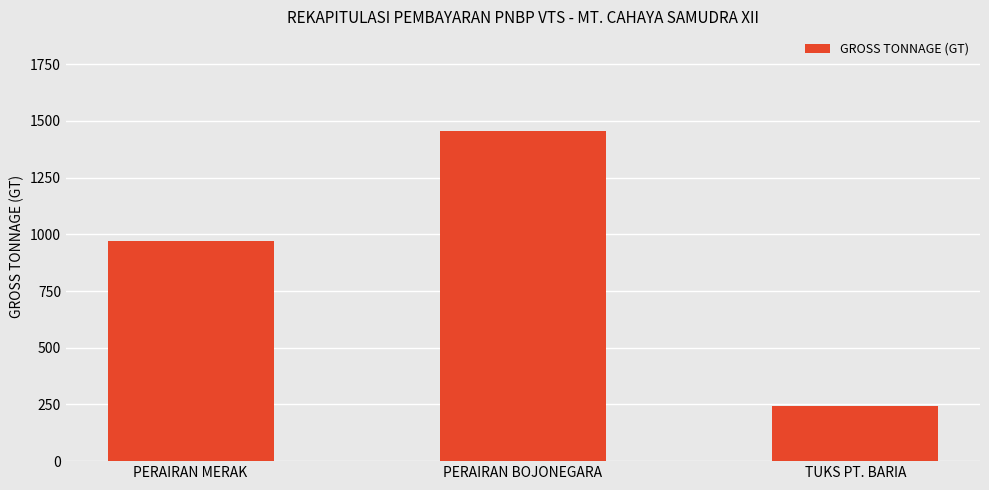

What is the change in value from PERAIRAN BOJONEGARA to TUKS PT. BARIA?

-1215